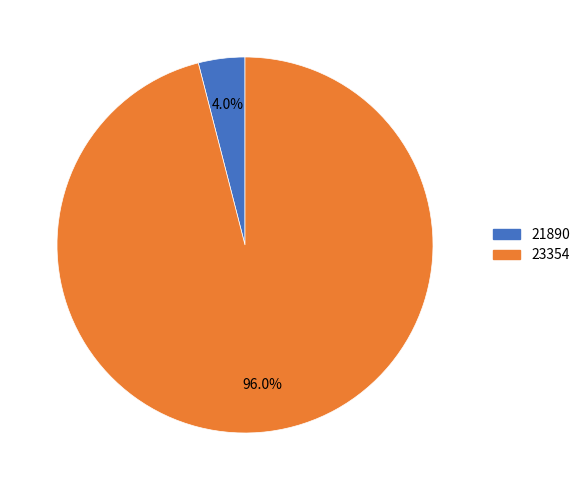

To the nearest percent, what is the combined percentage of 21890 and 23354?

100%